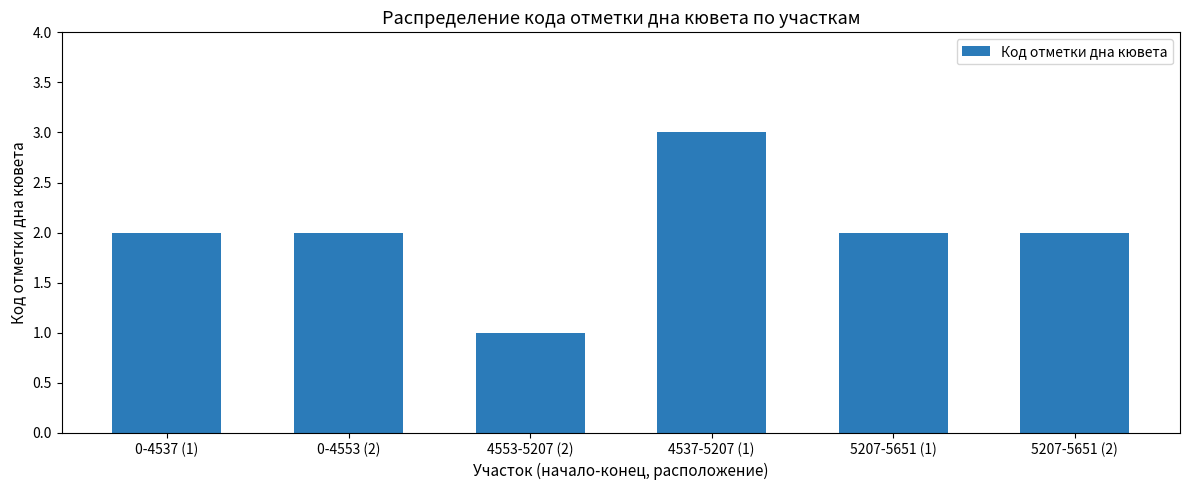

What is the ratio of the value at 5207-5651 (1) to the value at 0-4537 (1)?

1.0